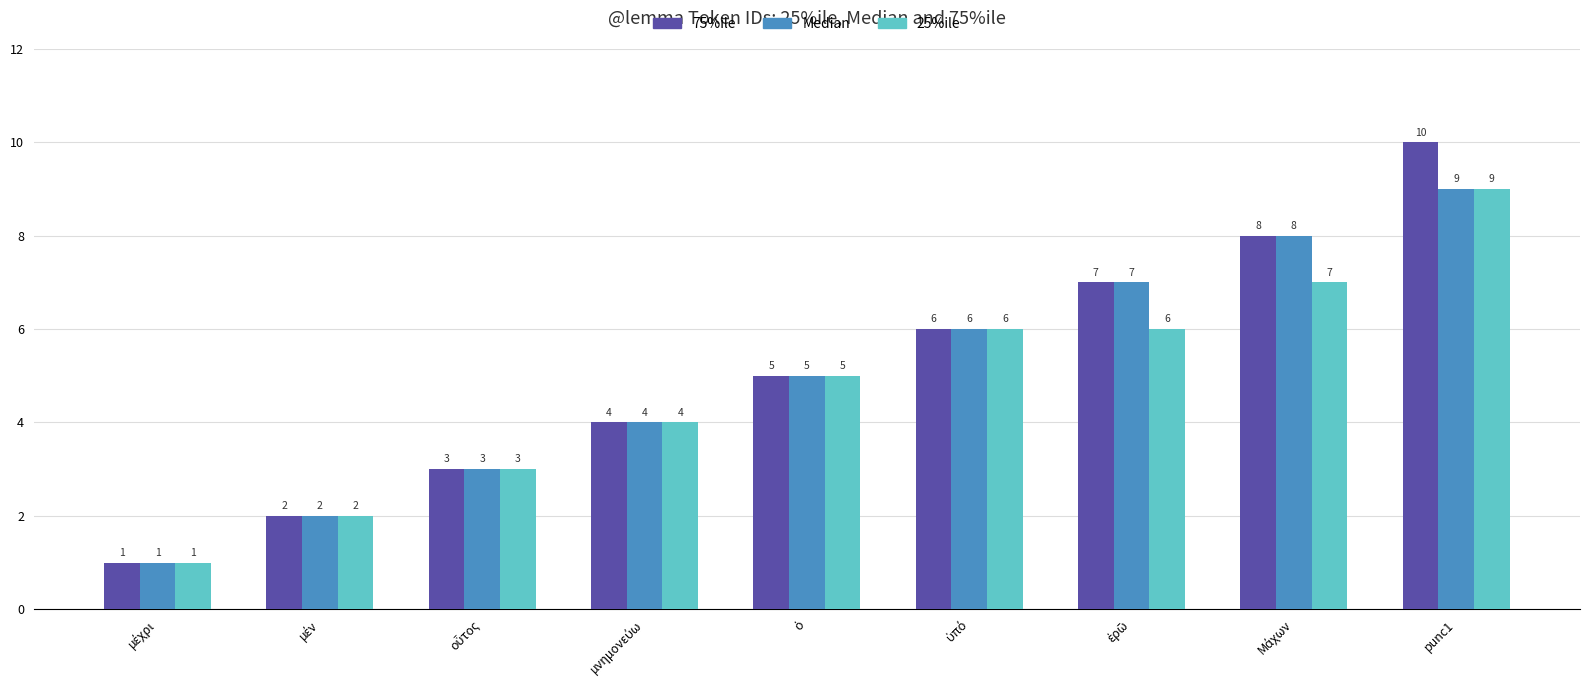

What is the difference between the maximum and minimum values in the 75%ile series?

9